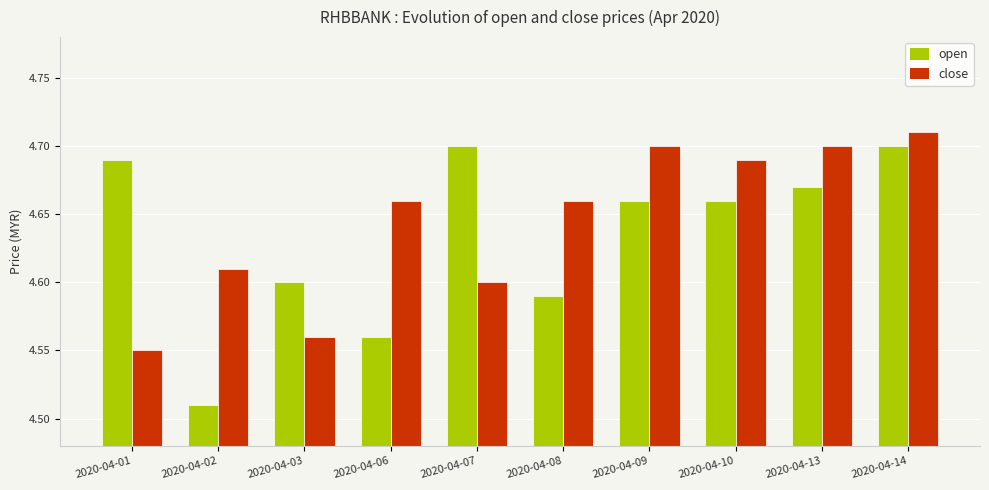

How many open values are between 4 and 5?

10